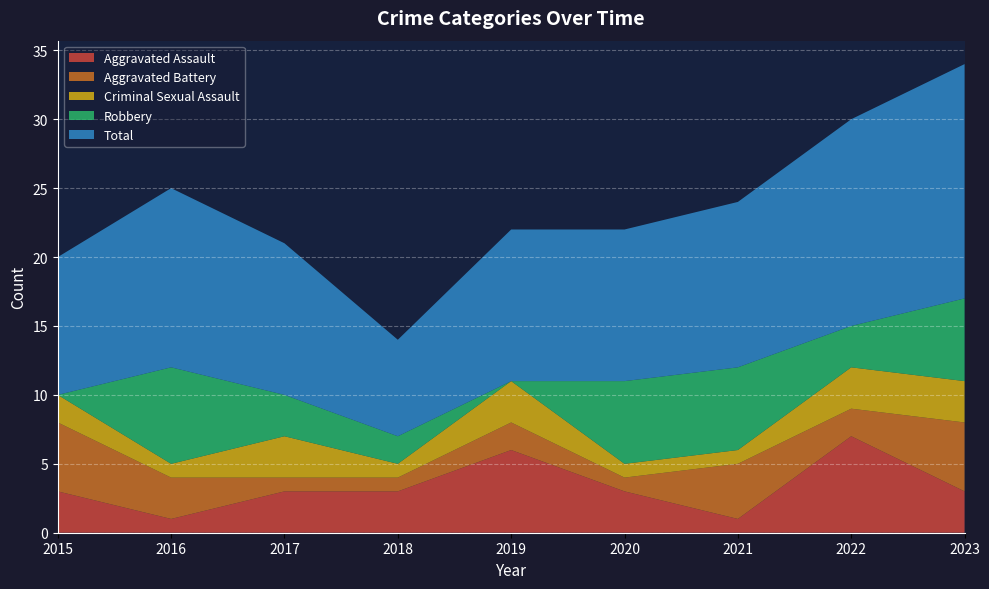

Reading left to right, transcribe all the data shown in this chart.

Aggravated Assault: 2015=3	2016=1	2017=3	2018=3	2019=6	2020=3	2021=1	2022=7	2023=3
Aggravated Battery: 2015=5	2016=3	2017=1	2018=1	2019=2	2020=1	2021=4	2022=2	2023=5
Criminal Sexual Assault: 2015=2	2016=1	2017=3	2018=1	2019=3	2020=1	2021=1	2022=3	2023=3
Robbery: 2015=0	2016=7	2017=3	2018=2	2019=0	2020=6	2021=6	2022=3	2023=6
Total: 2015=10	2016=13	2017=11	2018=7	2019=11	2020=11	2021=12	2022=15	2023=17